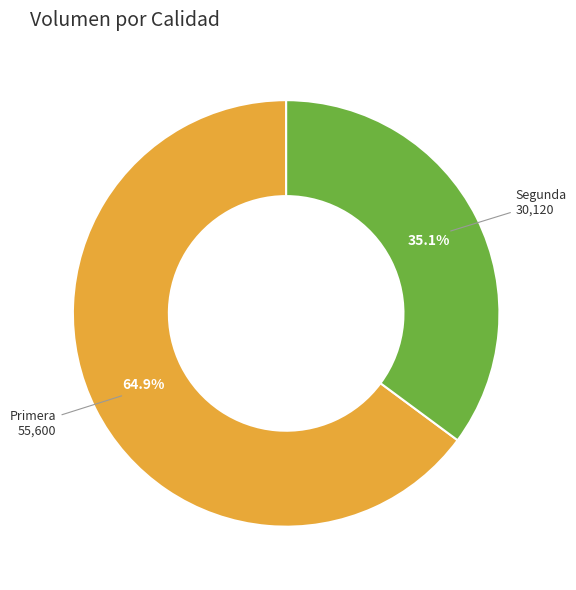

Is there a majority slice in this chart?

Yes